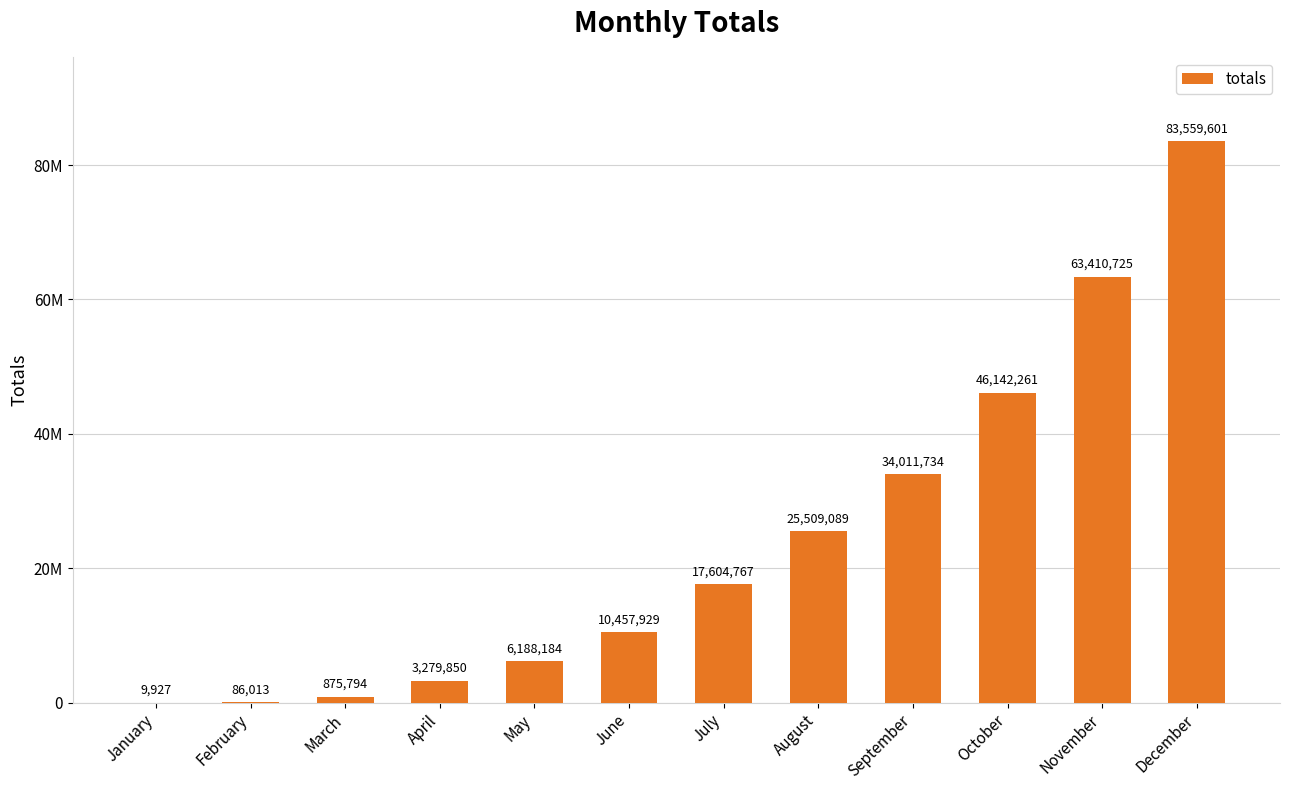

What is the difference between the values at March and January?

865867